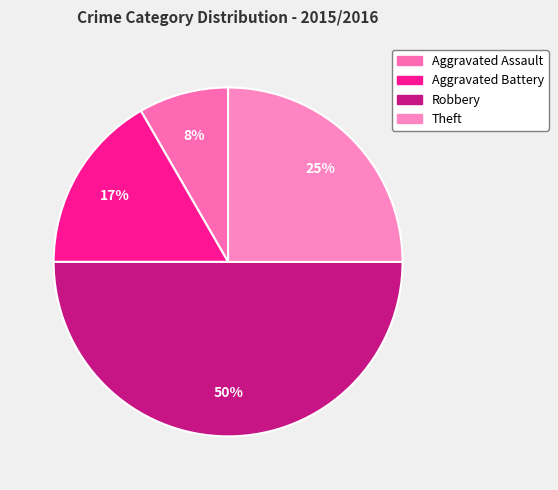

To the nearest percent, what is the difference between the Aggravated Battery and Theft slice percentages?

8%